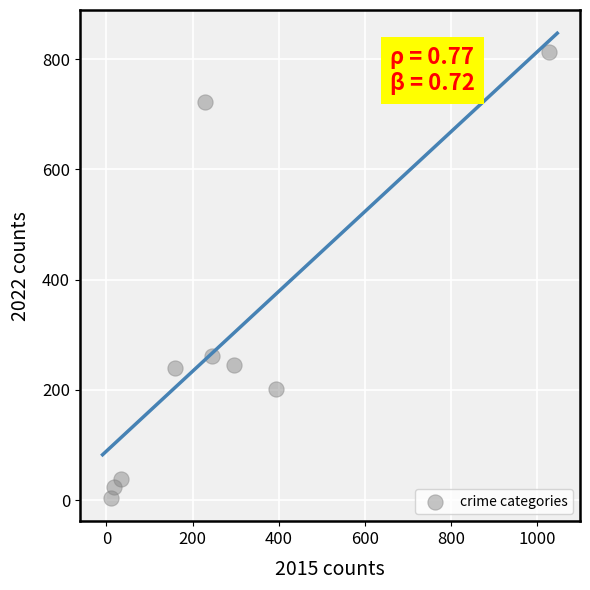

What Y value in the scatter plot is closest to 408?

261